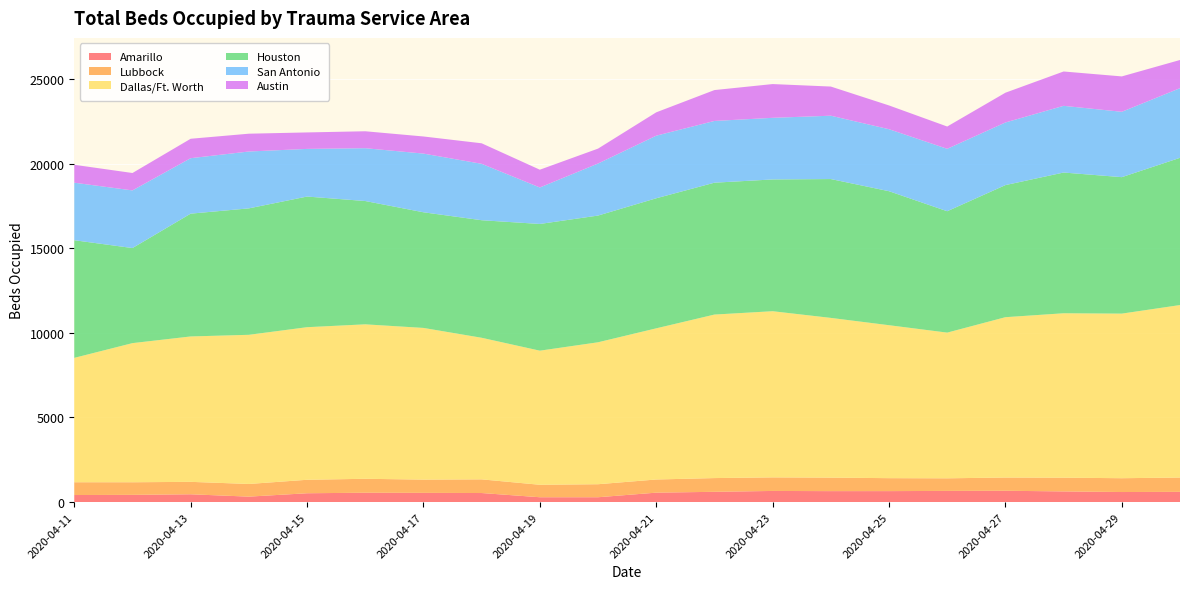

Reading left to right, extract all data points from this chart.

Amarillo: 417	427	461	322	522	553	545	535	286	286	557	607	658	647	648	660	669	630	594	605
Lubbock: 755	744	734	748	795	823	782	807	736	769	777	811	801	798	765	744	781	812	816	844
Dallas/Ft. Worth: 7347	8219	8589	8811	9014	9124	8961	8364	7922	8385	8930	9659	9816	9435	9035	8607	9472	9712	9723	10190
Houston: 6949	5616	7254	7469	7717	7284	6831	6944	7485	7485	7682	7790	7784	8202	7916	7170	7803	8313	8061	8697
San Antonio: 3398	3405	3276	3359	2815	3120	3467	3332	2155	3074	3698	3647	3640	3742	3662	3687	3699	3940	3861	4114
Austin: 1059	1028	1148	1052	973	1001	1011	1212	1050	881	1379	1824	1994	1722	1404	1317	1758	2029	2090	1665